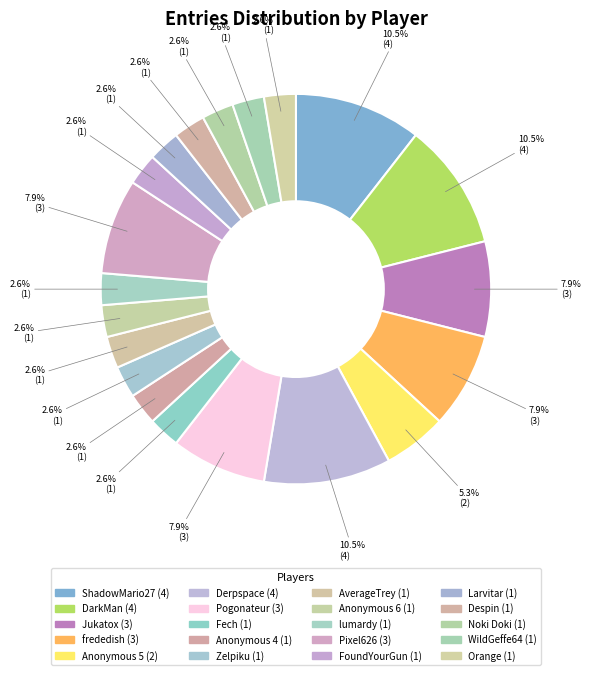

Count the number of slices in the pie.

20